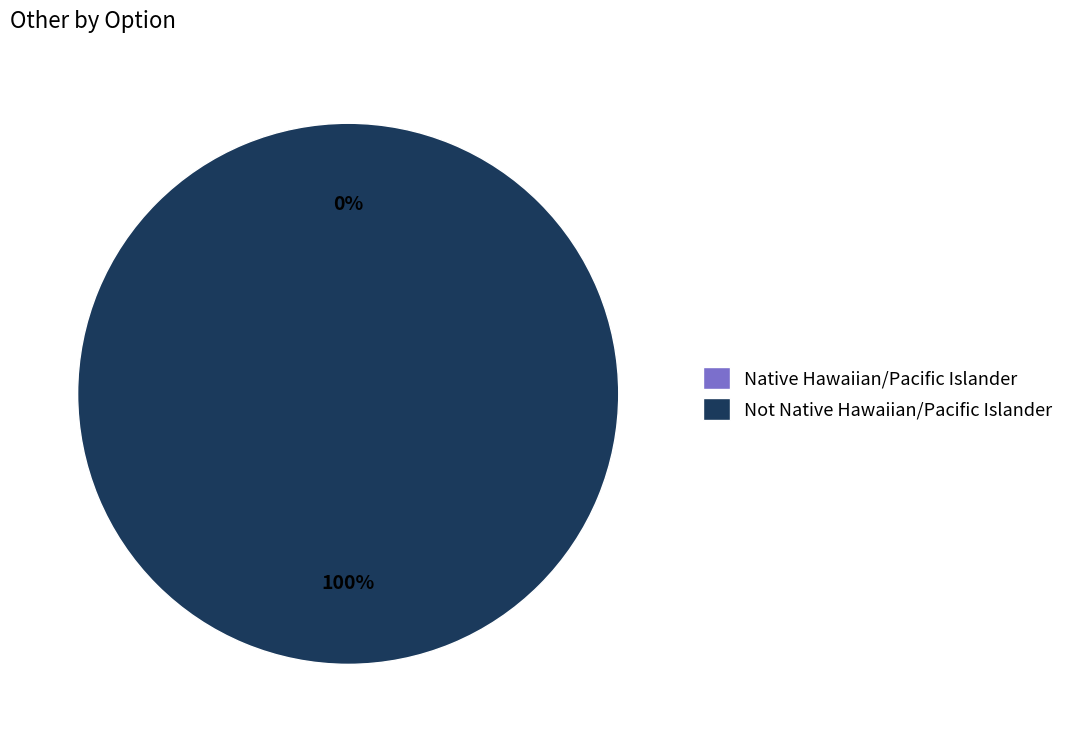

Does Native Hawaiian/Pacific Islander represent more than half of the total?

No